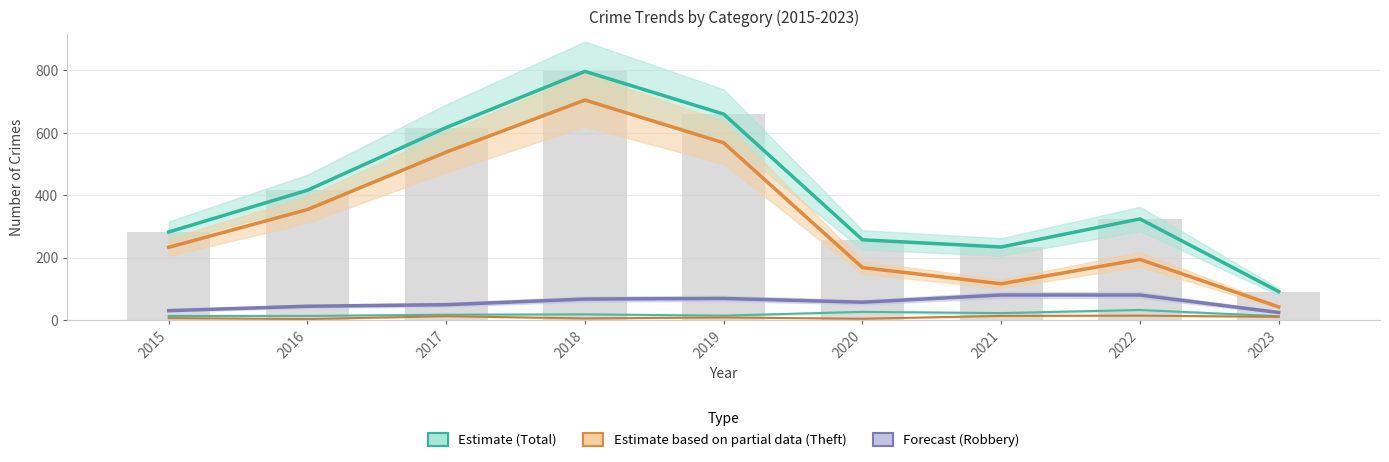

What value does the Robbery series have at 2016, to the nearest 5?

45